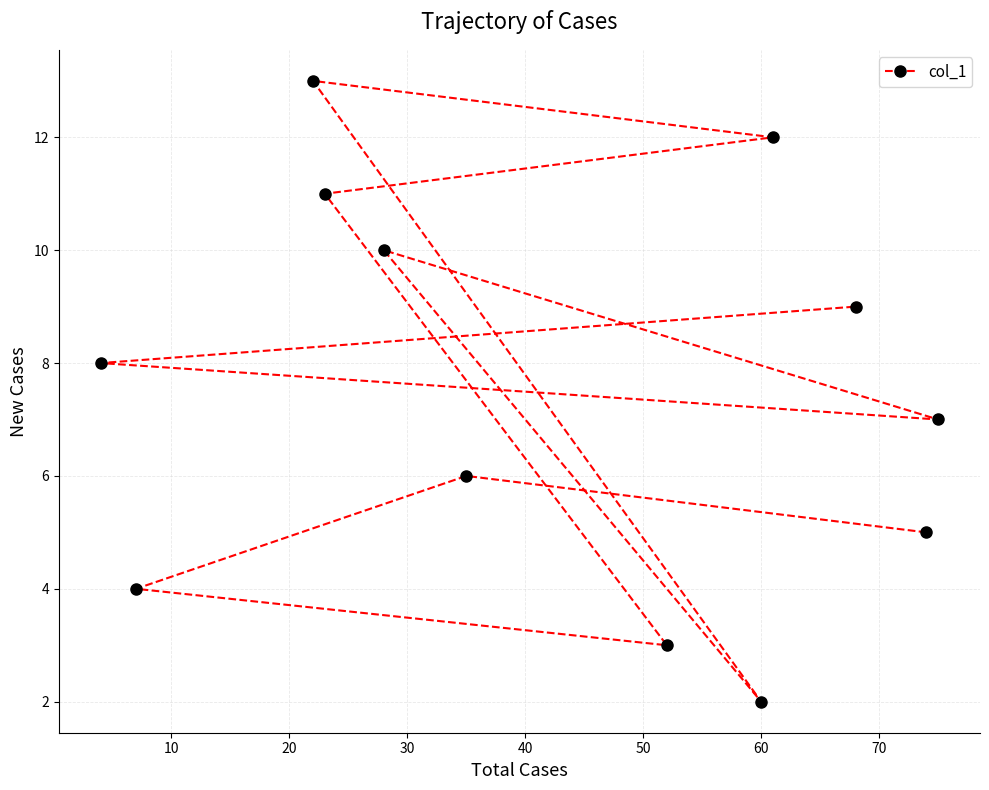

What is the smallest value displayed?

2.0